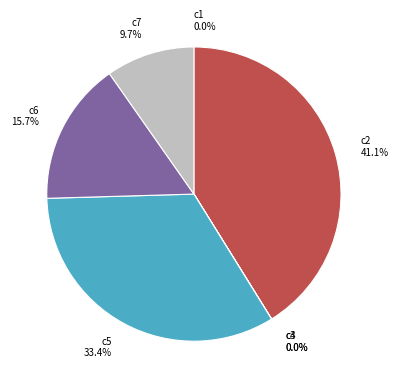

Between c6 and c5, which is larger?

c5